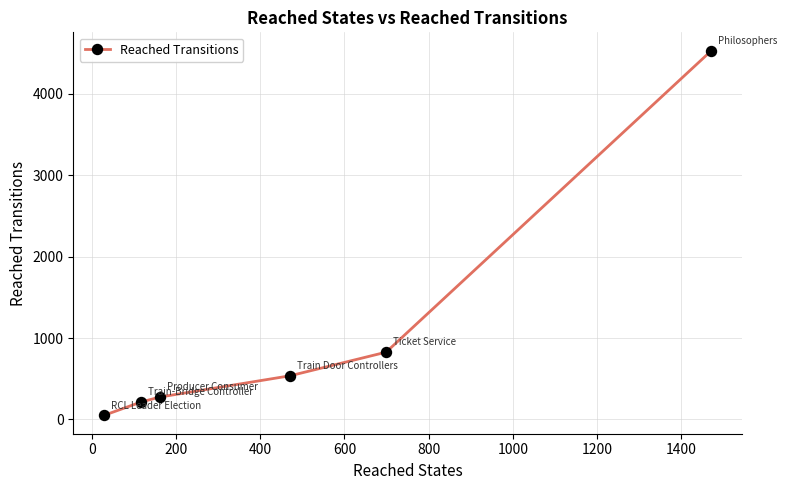

What is the maximum value shown in the chart?

4533